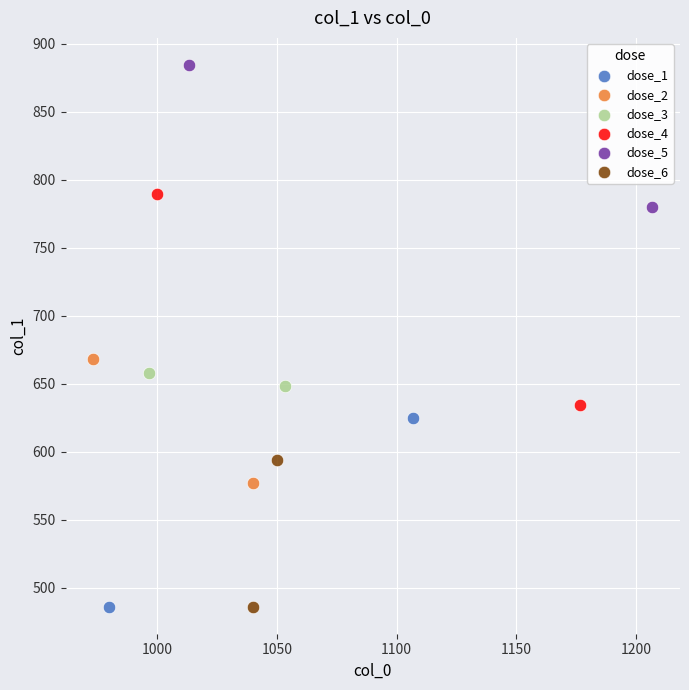

Which series has the widest spread of Y values?

dose_4